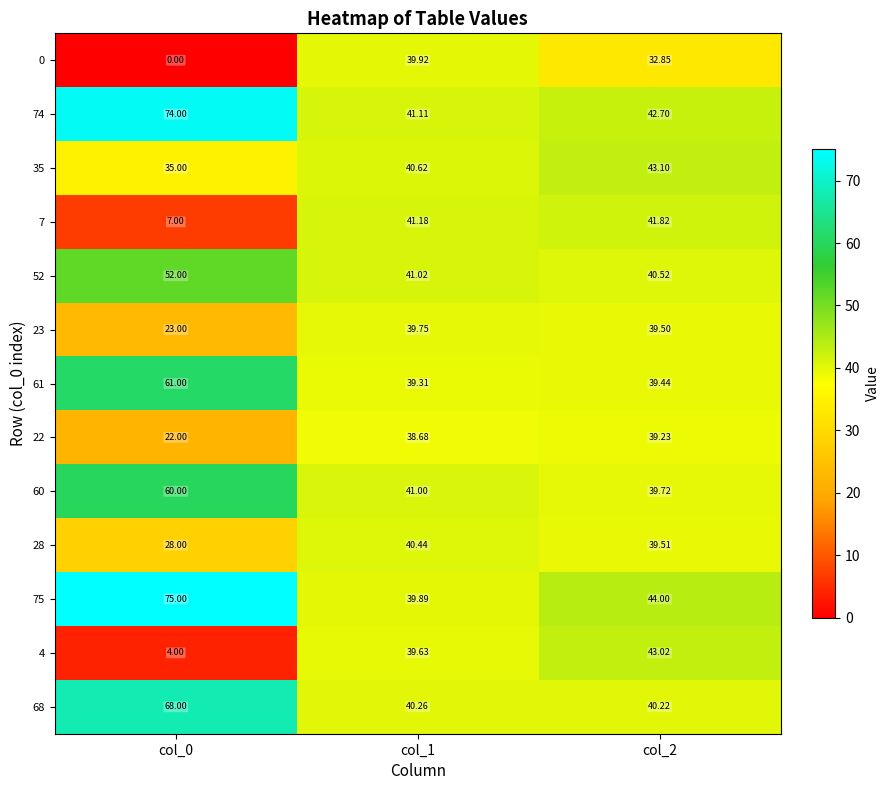

Which series has the largest total across all categories?

75